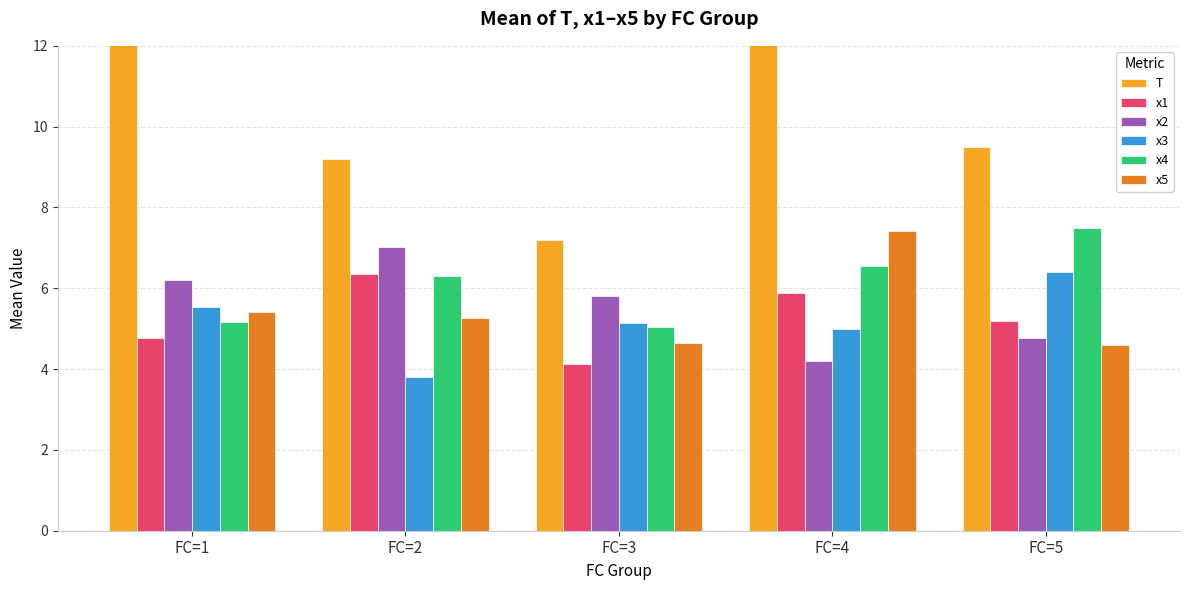

Reading left to right, transcribe all the data shown in this chart.

T: FC=1=15.0	FC=2=9.2	FC=3=7.2	FC=4=12.2	FC=5=9.5
x1: FC=1=4.8	FC=2=6.4	FC=3=4.1	FC=4=5.9	FC=5=5.2
x2: FC=1=6.2	FC=2=7.0	FC=3=5.8	FC=4=4.2	FC=5=4.8
x3: FC=1=5.5	FC=2=3.8	FC=3=5.2	FC=4=5.0	FC=5=6.4
x4: FC=1=5.2	FC=2=6.3	FC=3=5.0	FC=4=6.6	FC=5=7.5
x5: FC=1=5.4	FC=2=5.3	FC=3=4.6	FC=4=7.4	FC=5=4.6